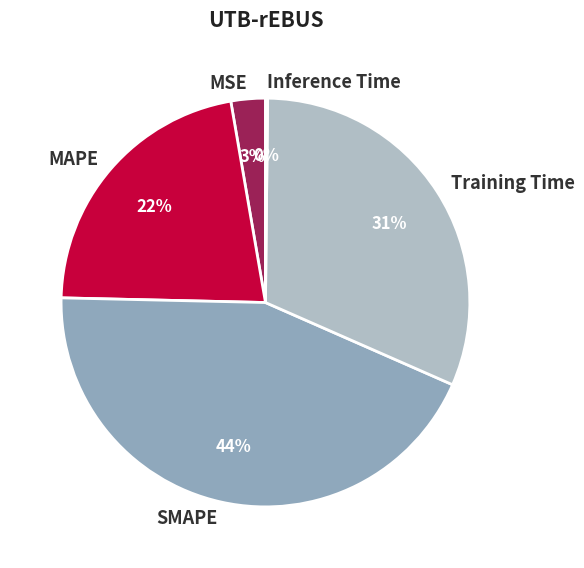

To the nearest percent, what percentage of the pie is MAPE?

22%